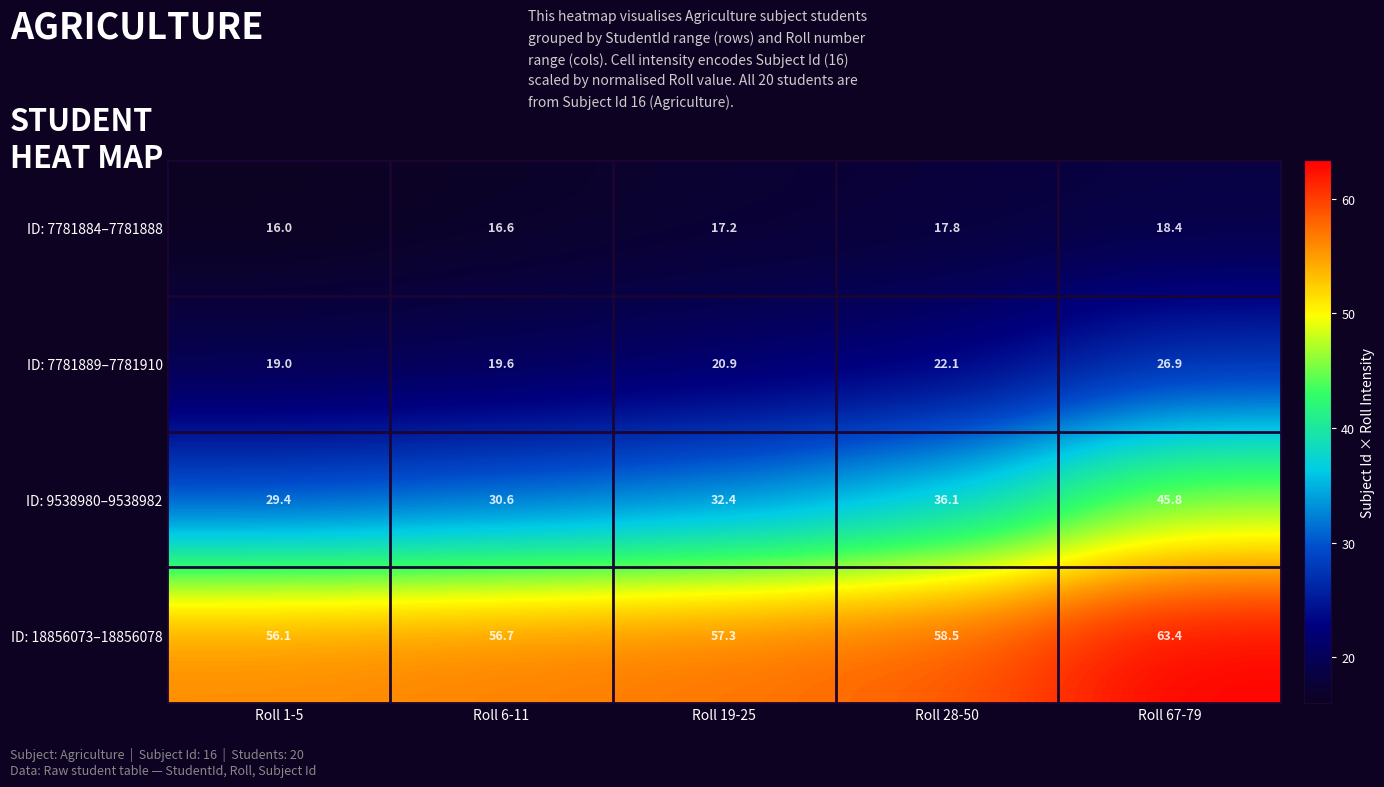

Which series changed the most between Roll 19-25 and Roll 28-50?

ID: 9538980–9538982